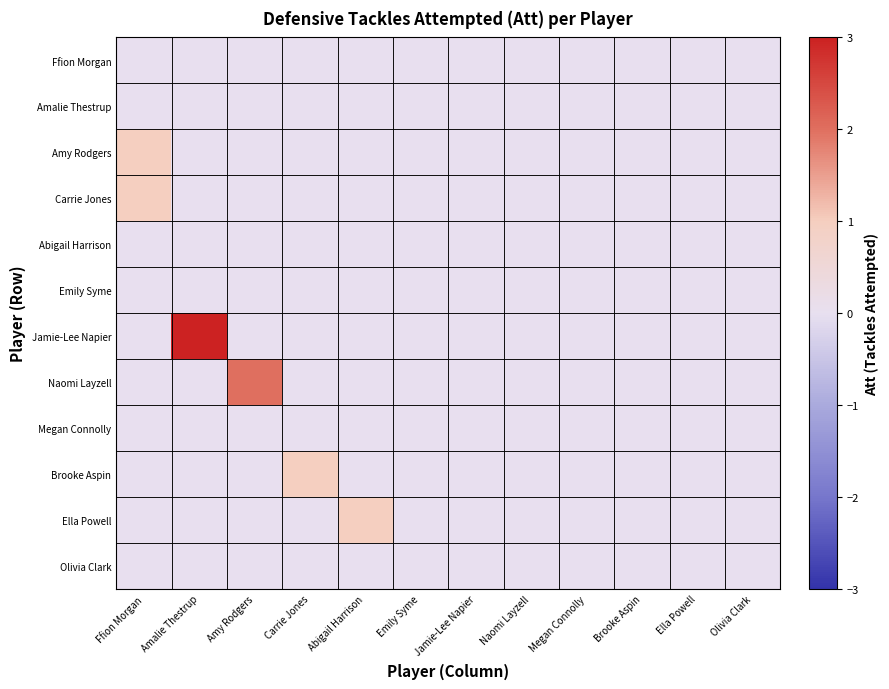

Between Ffion Morgan and Brooke Aspin, which is larger?

Ffion Morgan